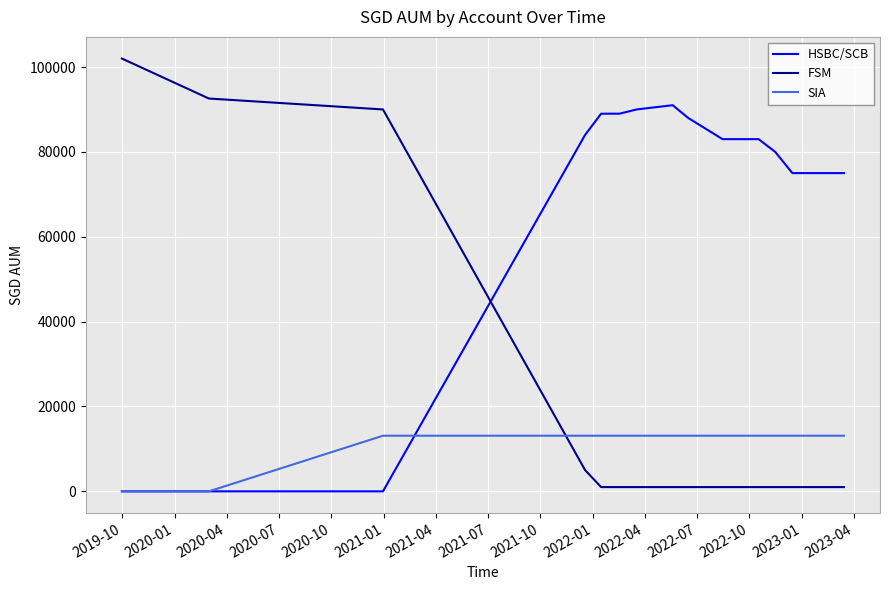

Which series has the largest total across all categories?

HSBC/SCB